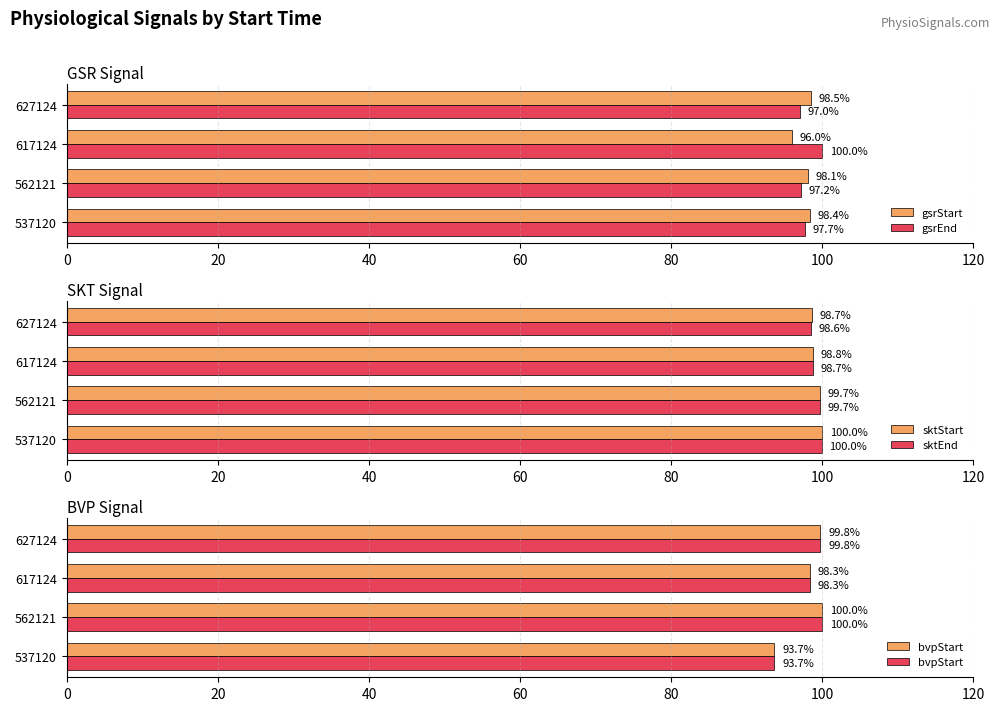

At how many categories does at least one series exceed 98?

4